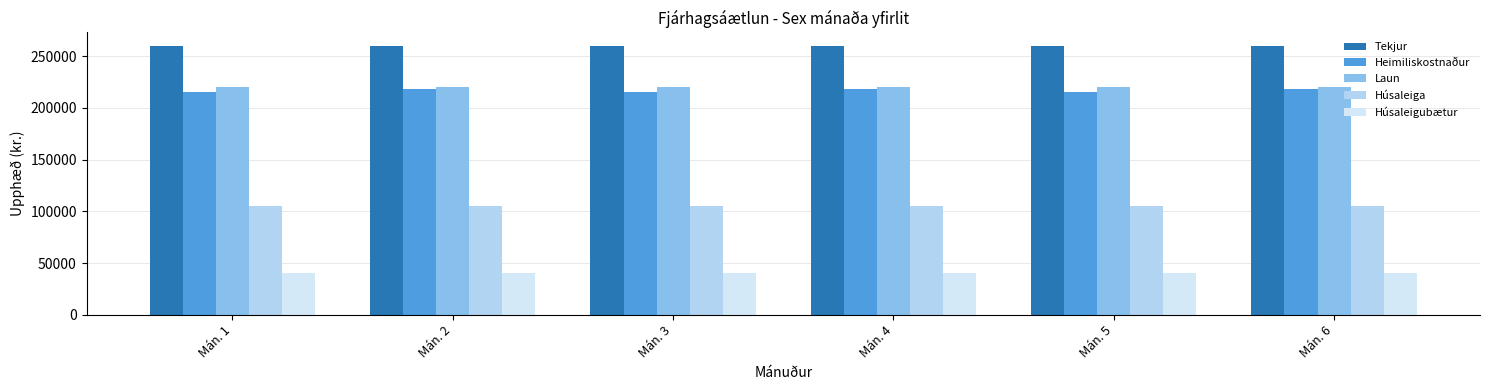

Which series has the largest total across all categories?

Tekjur